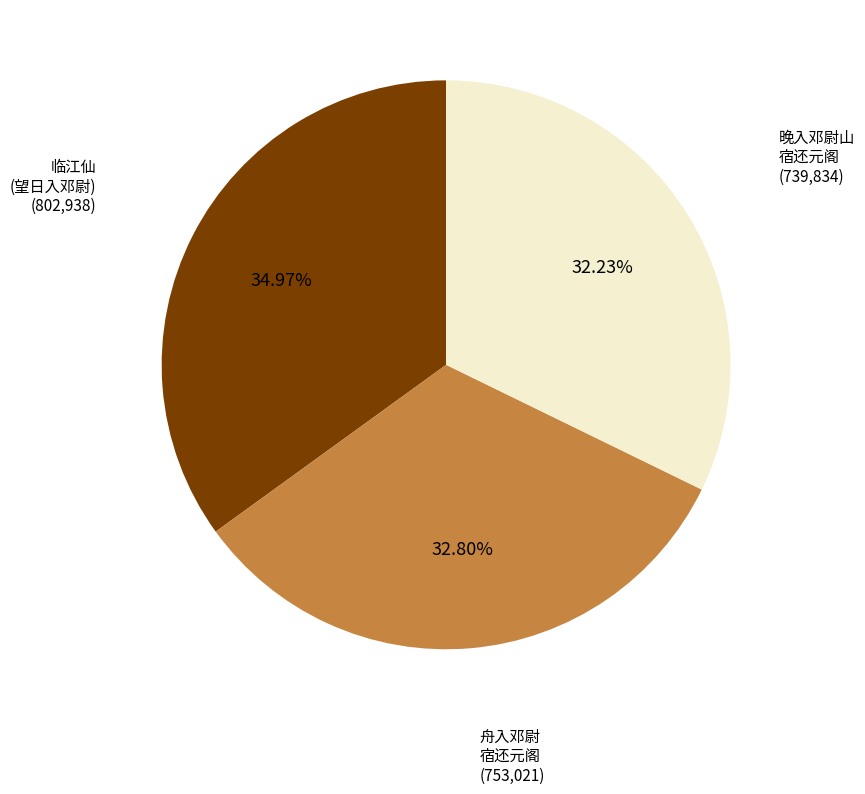

Is there a majority slice in this chart?

No